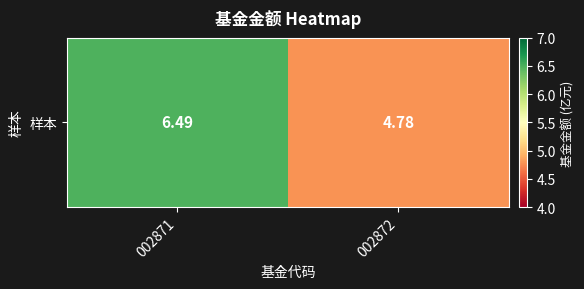

What is the change in value from 002871 to 002872?

-1.7